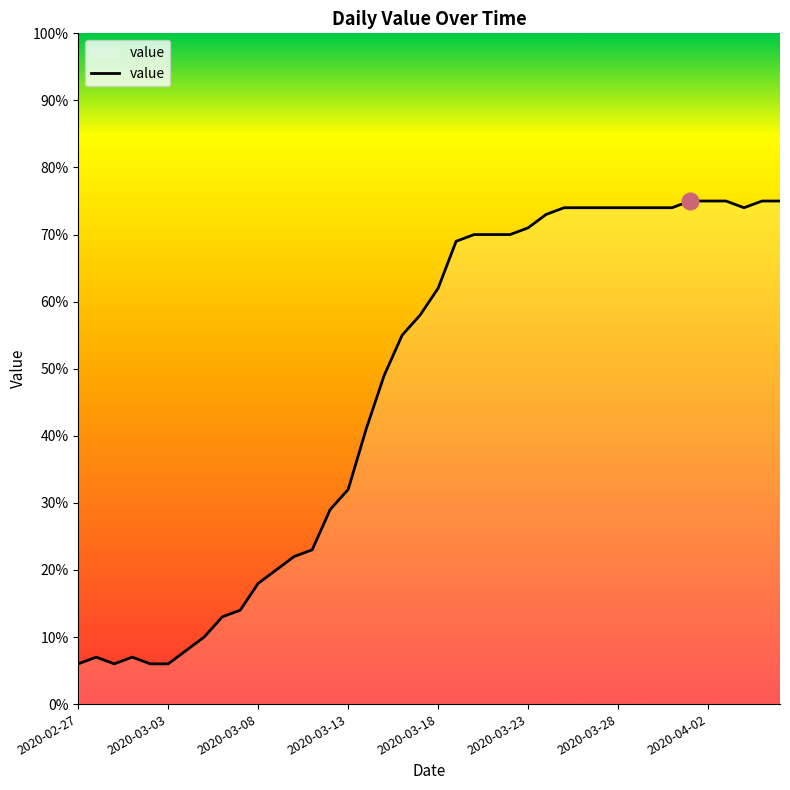

What is the greatest value displayed?

75